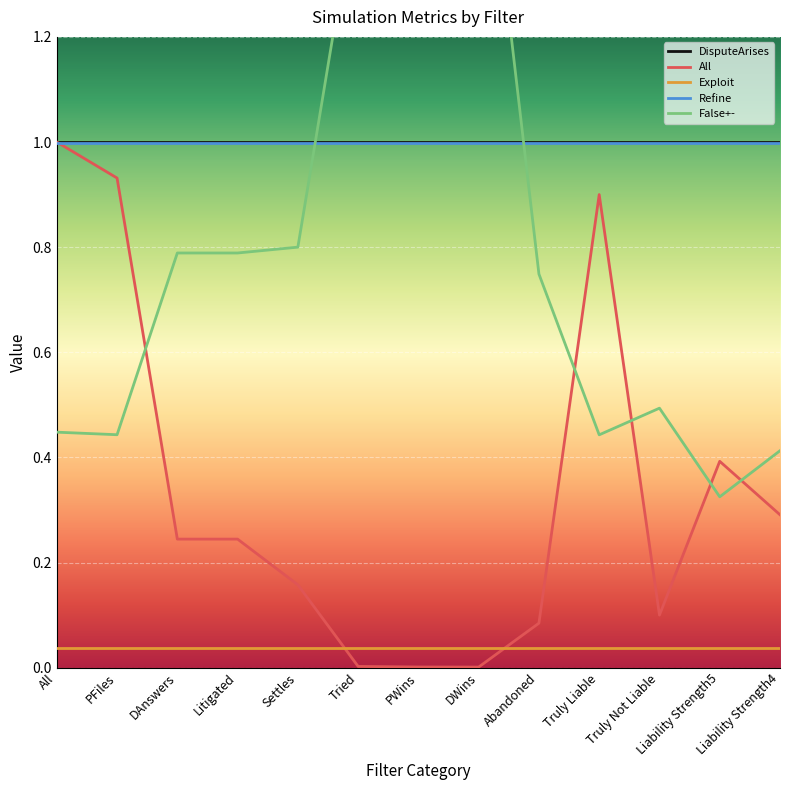

Is the value of Refine at Tried greater than the value of False+- at DAnswers?

Yes